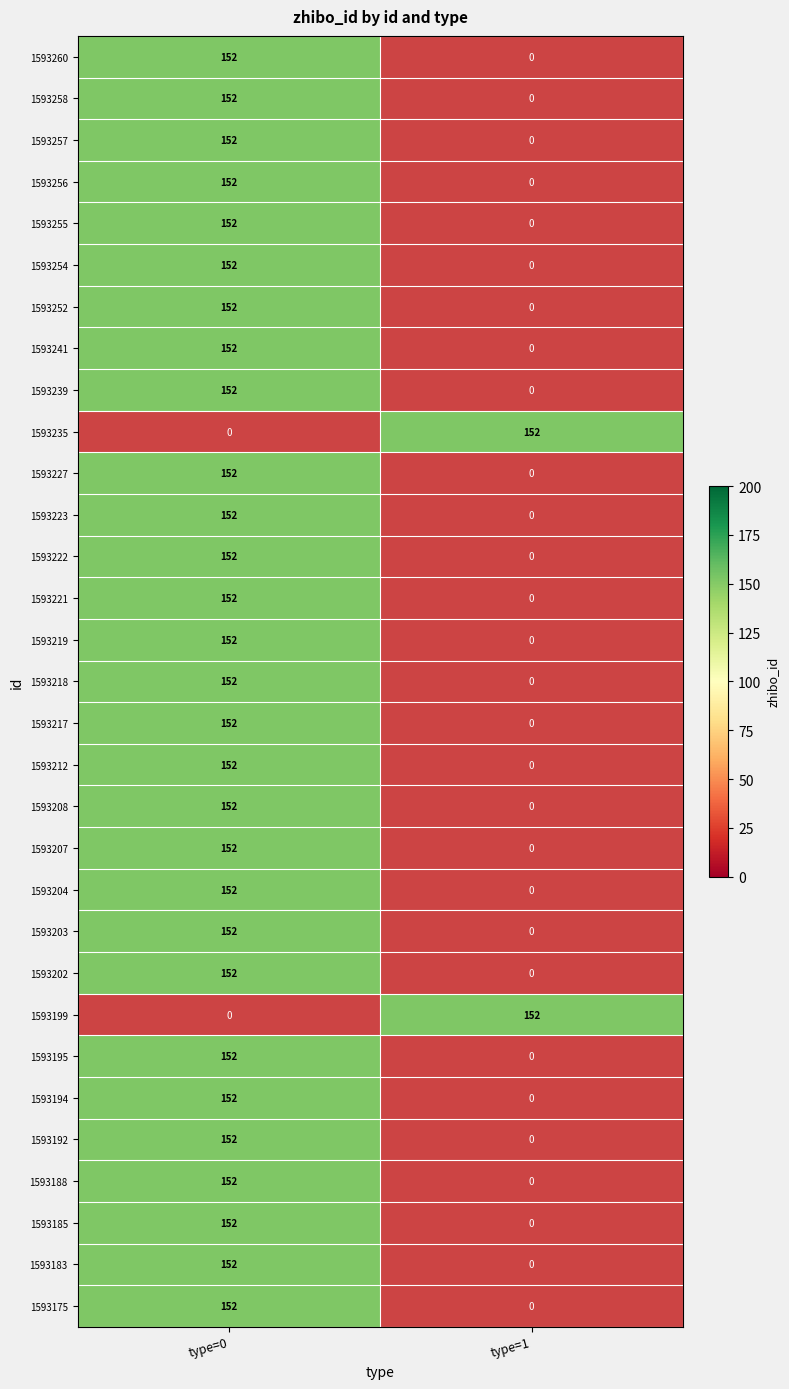

The value of 1593227 at type=0 is 251. True or false?

False